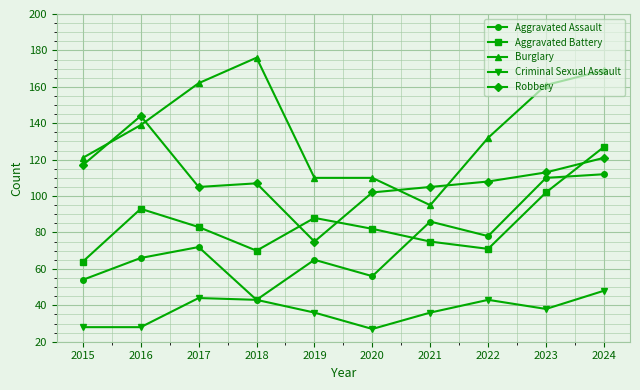

Reading right to left, transcribe all the data shown in this chart.

Aggravated Assault: 2024=112	2023=110	2022=78	2021=86	2020=56	2019=65	2018=43	2017=72	2016=66	2015=54
Aggravated Battery: 2024=127	2023=102	2022=71	2021=75	2020=82	2019=88	2018=70	2017=83	2016=93	2015=64
Burglary: 2024=169	2023=161	2022=132	2021=95	2020=110	2019=110	2018=176	2017=162	2016=139	2015=121
Criminal Sexual Assault: 2024=48	2023=38	2022=43	2021=36	2020=27	2019=36	2018=43	2017=44	2016=28	2015=28
Robbery: 2024=121	2023=113	2022=108	2021=105	2020=102	2019=75	2018=107	2017=105	2016=144	2015=117